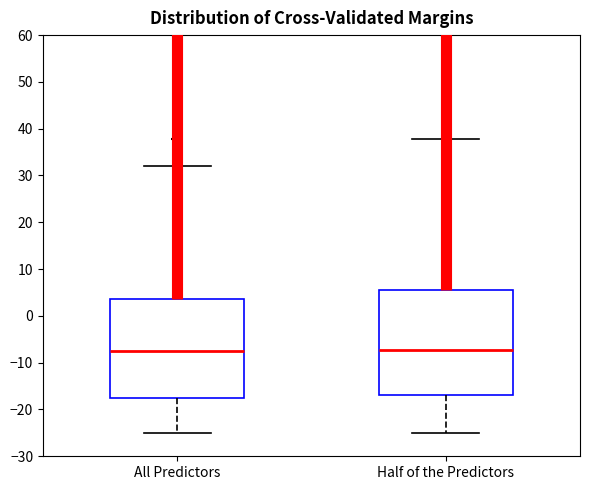

Reading left to right, transcribe this box plot: for each box, give where its median line is, the range the box spans, and where its two whiskers end, as read against the y-axis. The values are not printed on the chart, so give them approximately, as read against the axis.

All Predictors: median -7, box -18 to 4, whiskers -25 to 32
Half of the Predictors: median -7, box -17 to 6, whiskers -25 to 38